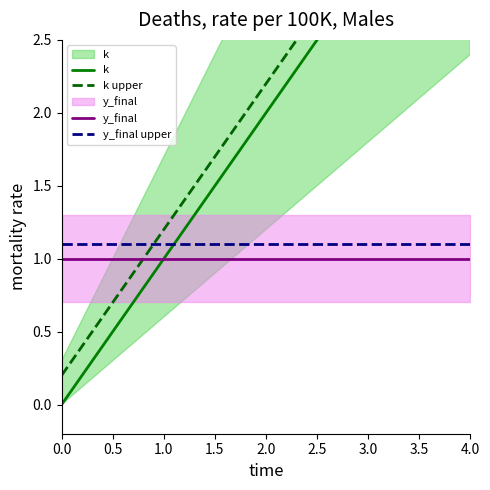

List the series in order of their peak value, lowest first.

y_final, y_final upper, k, k upper